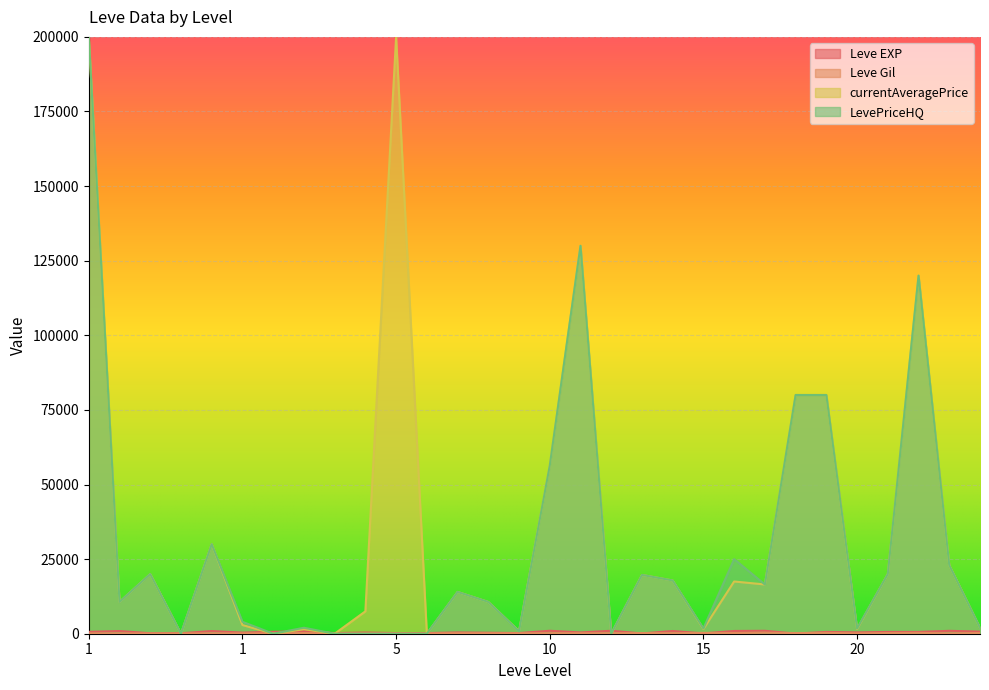

Which has a higher value, 20 or 15?

20